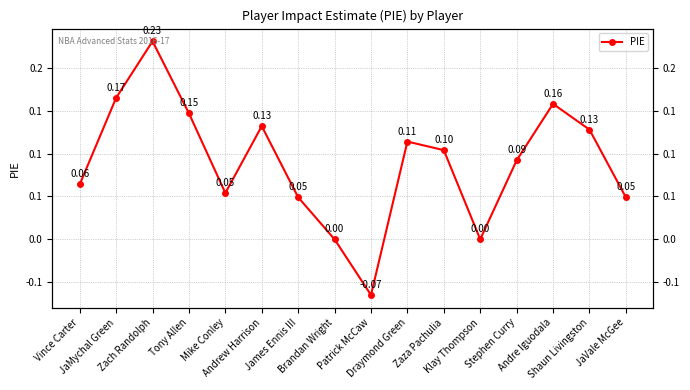

What position from the right is Stephen Curry?

4